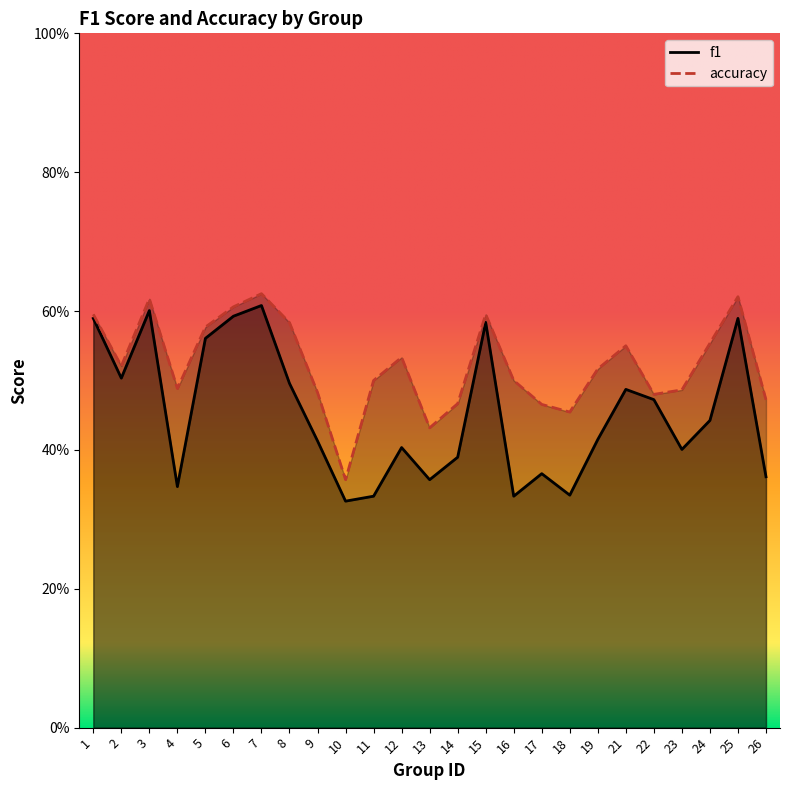

Reading left to right, what are all the values shown in this chart?

f1: 1=0.6	2=0.5	3=0.6	4=0.3	5=0.6	6=0.6	7=0.6	8=0.5	9=0.4	10=0.3	11=0.3	12=0.4	13=0.4	14=0.4	15=0.6	16=0.3	17=0.4	18=0.3	19=0.4	21=0.5	22=0.5	23=0.4	24=0.4	25=0.6	26=0.4
accuracy: 1=0.6	2=0.5	3=0.6	4=0.5	5=0.6	6=0.6	7=0.6	8=0.6	9=0.5	10=0.4	11=0.5	12=0.5	13=0.4	14=0.5	15=0.6	16=0.5	17=0.5	18=0.5	19=0.5	21=0.6	22=0.5	23=0.5	24=0.6	25=0.6	26=0.5